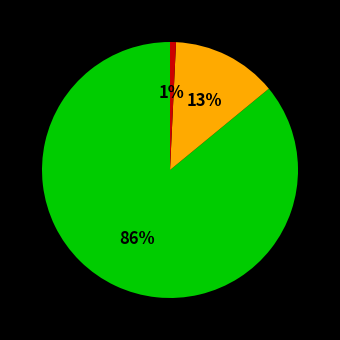

Does any single category account for the majority?

Yes